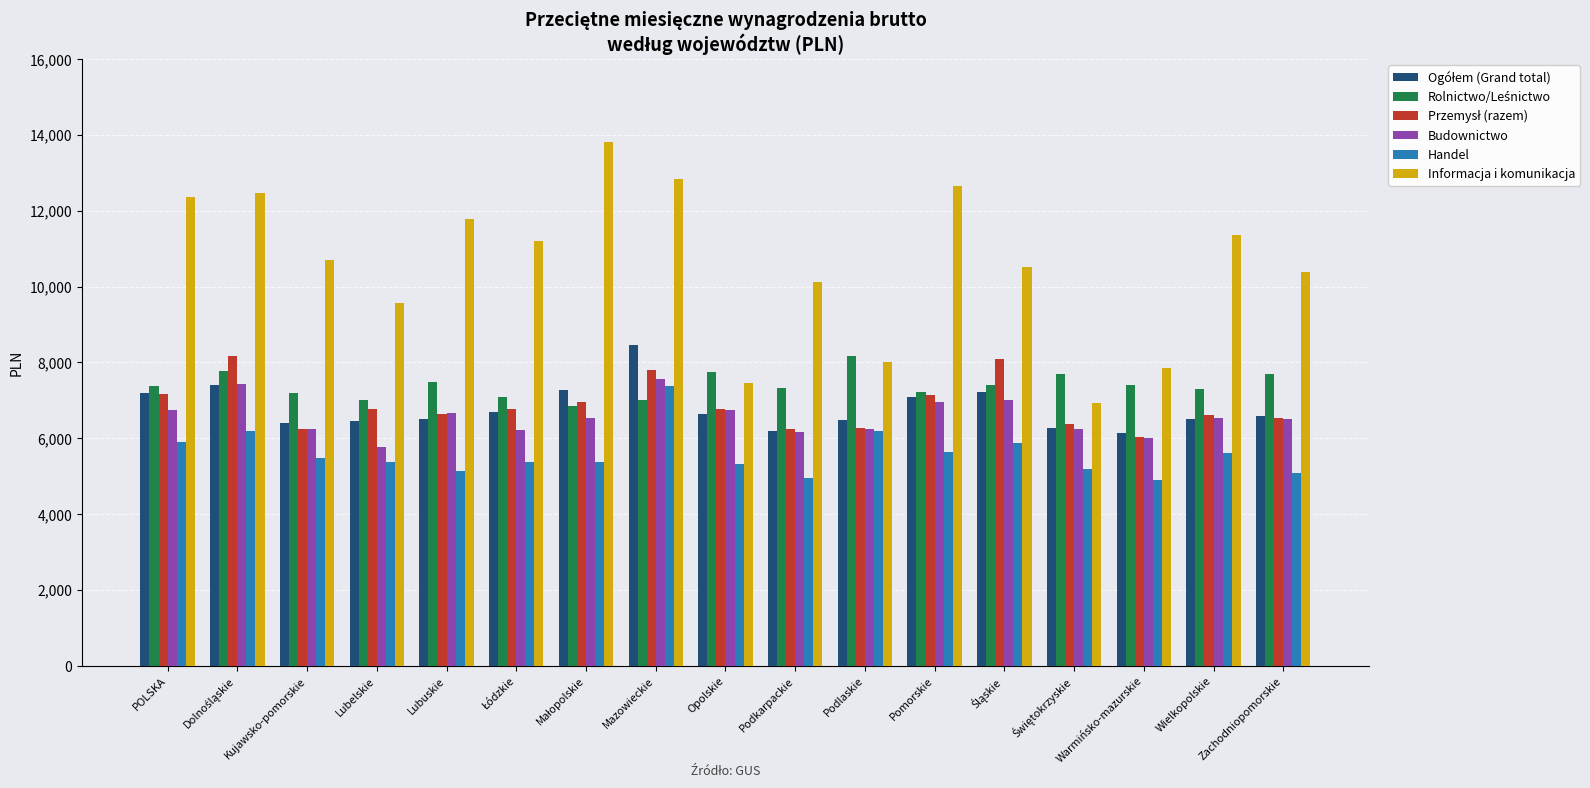

What is the total value across all series at Podlaskie?

41367.4